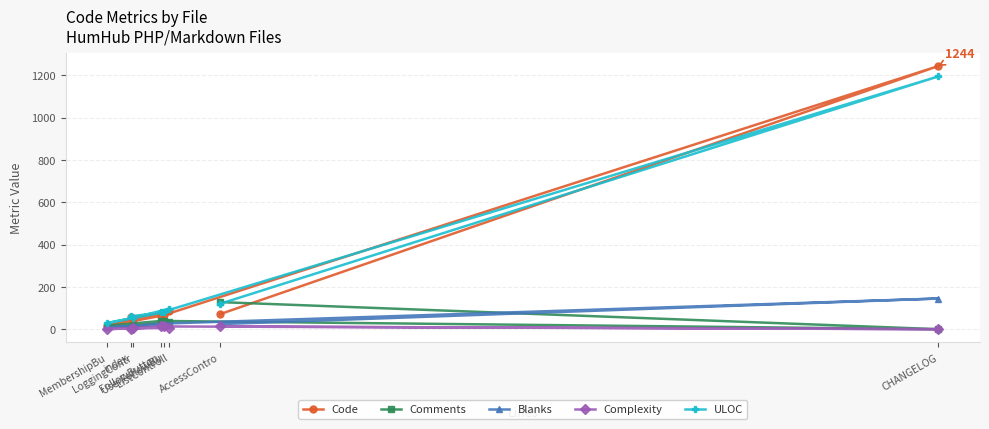

How many data points in Blanks are above 24?

3